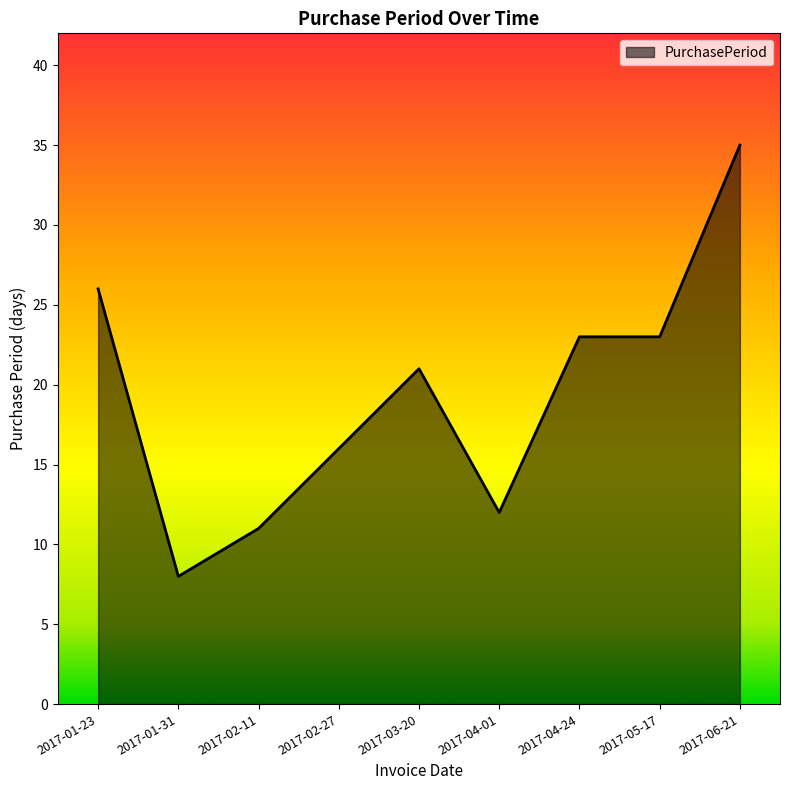

How many lines are shown in the chart?

1